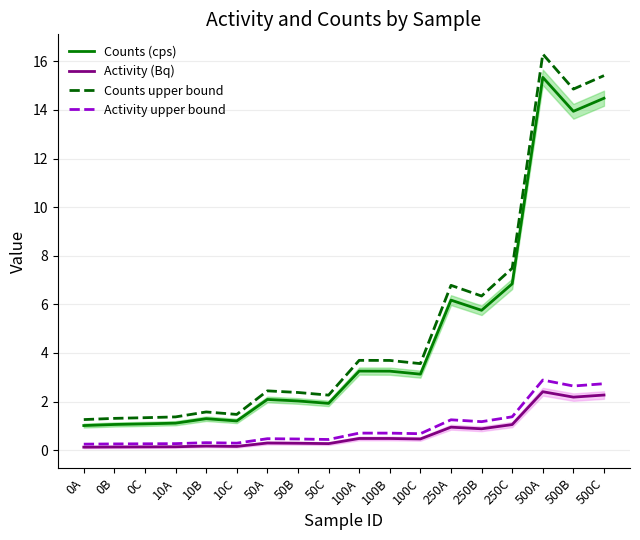

Reading left to right, extract all data points from this chart.

Counts (cps): 0A=1.0	0B=1.1	0C=1.1	10A=1.1	10B=1.3	10C=1.2	50A=2.1	50B=2.0	50C=1.9	100A=3.3	100B=3.2	100C=3.1	250A=6.2	250B=5.8	250C=6.8	500A=15.3	500B=13.9	500C=14.5
Activity (Bq): 0A=0.1	0B=0.1	0C=0.1	10A=0.1	10B=0.2	10C=0.2	50A=0.3	50B=0.3	50C=0.3	100A=0.5	100B=0.5	100C=0.5	250A=0.9	250B=0.9	250C=1.0	500A=2.4	500B=2.2	500C=2.3
Counts upper bound: 0A=1.3	0B=1.3	0C=1.3	10A=1.4	10B=1.6	10C=1.5	50A=2.4	50B=2.4	50C=2.3	100A=3.7	100B=3.7	100C=3.6	250A=6.8	250B=6.3	250C=7.5	500A=16.3	500B=14.9	500C=15.4
Activity upper bound: 0A=0.2	0B=0.3	0C=0.3	10A=0.3	10B=0.3	10C=0.3	50A=0.5	50B=0.5	50C=0.4	100A=0.7	100B=0.7	100C=0.7	250A=1.2	250B=1.2	250C=1.4	500A=2.9	500B=2.6	500C=2.7